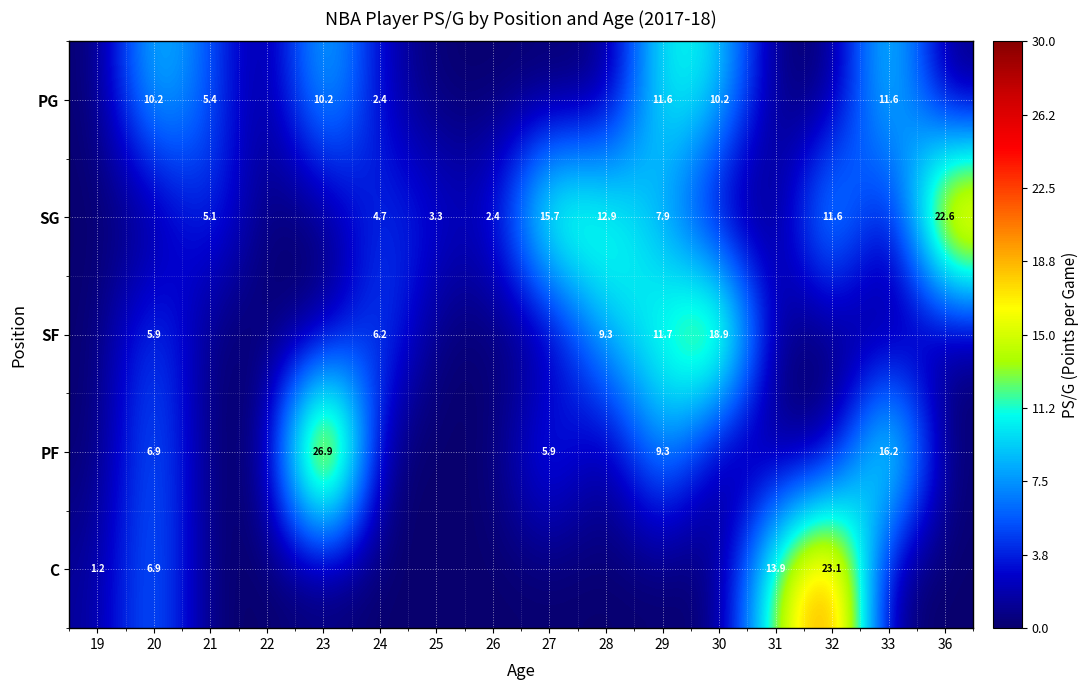

The value of SG at 27 is 15.7. True or false?

True